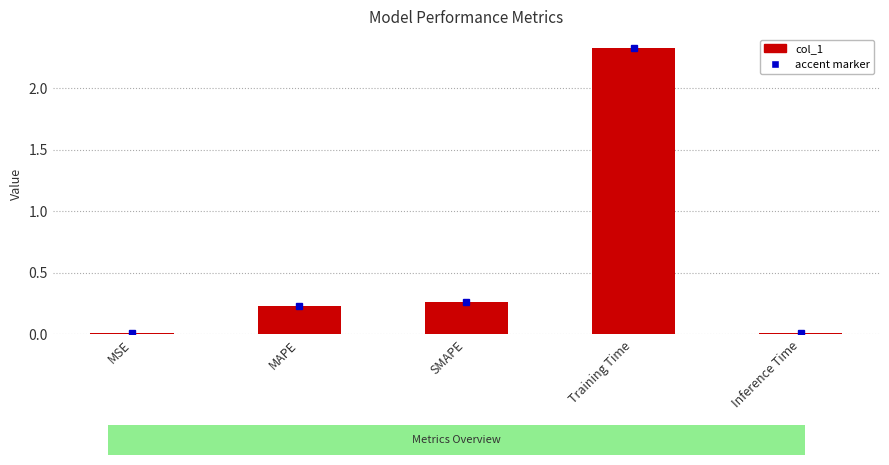

Where is the data nearest to the value 1?

SMAPE